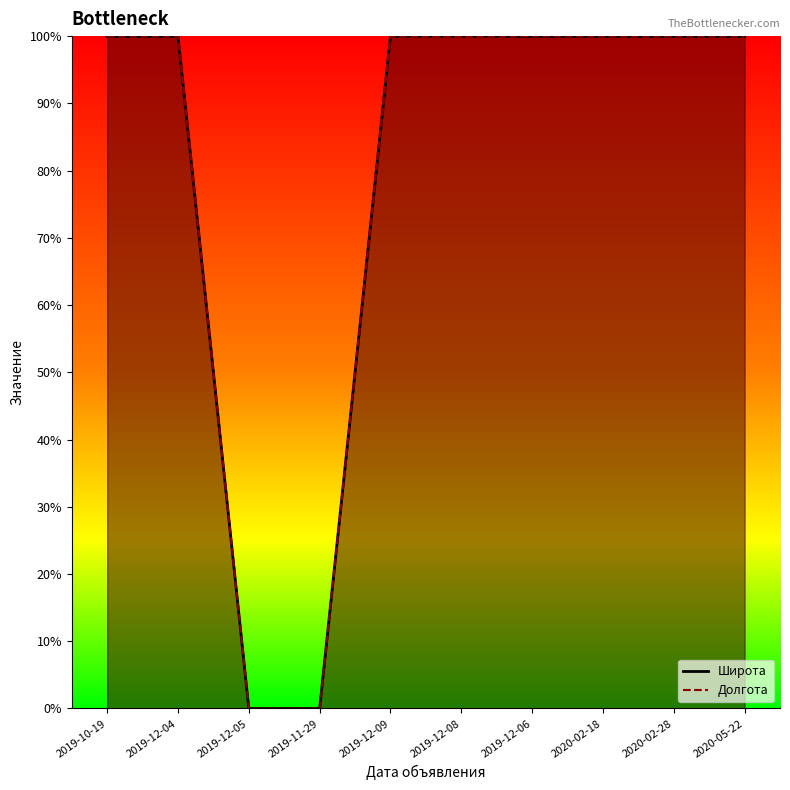

Where do Долгота and Широта first cross each other?

2019-12-08 and 2019-12-06